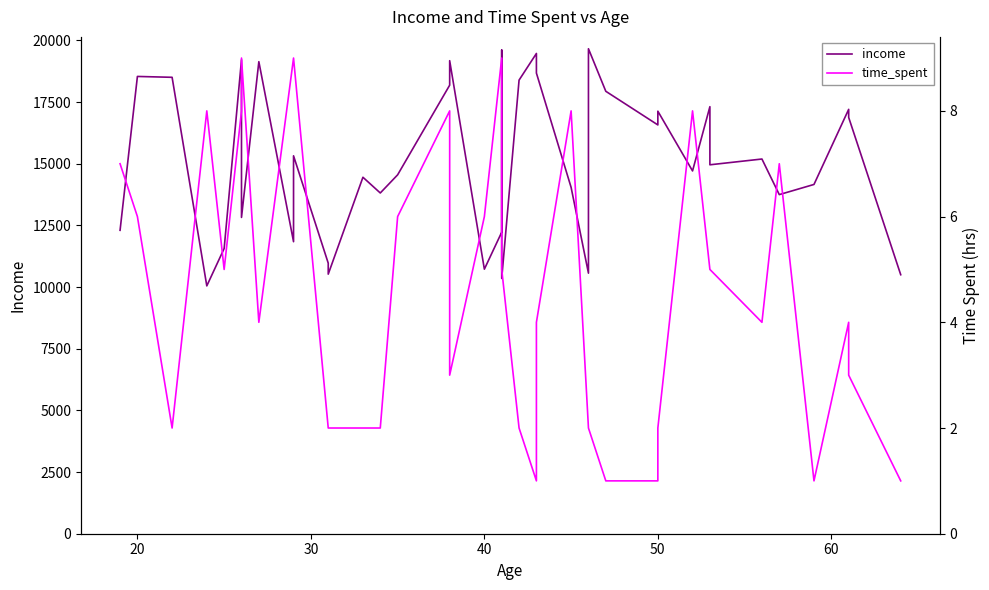

How many lines are shown in the chart?

2